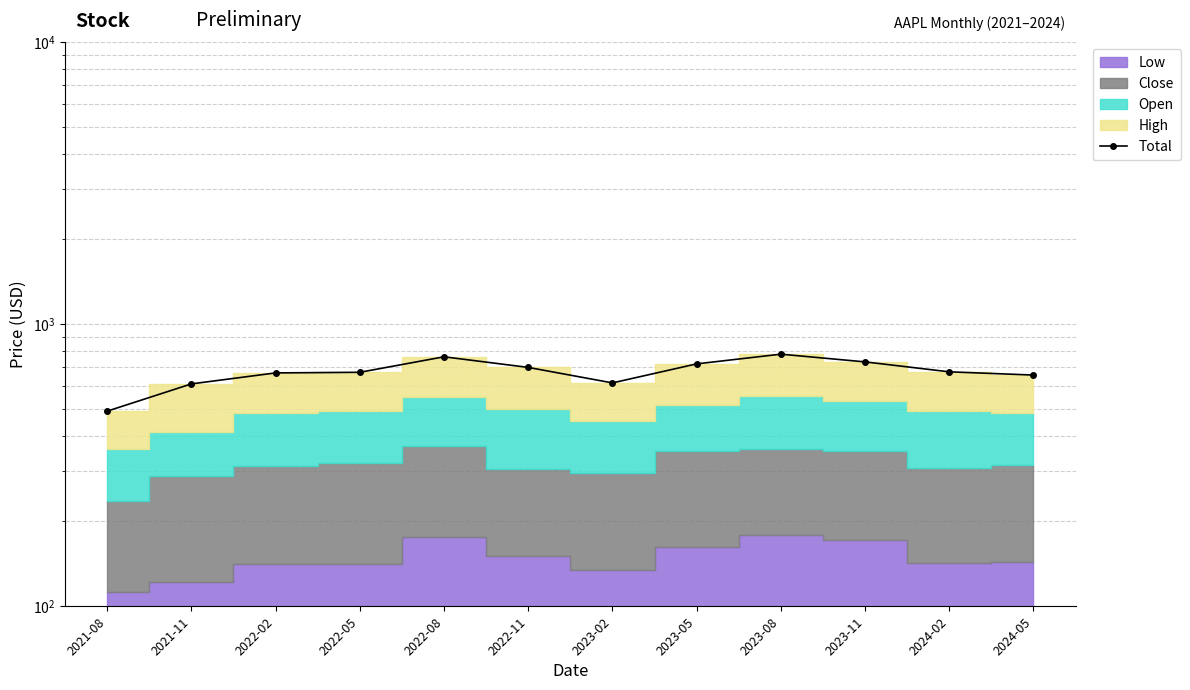

Which category has the lowest value across all series?

2021-08